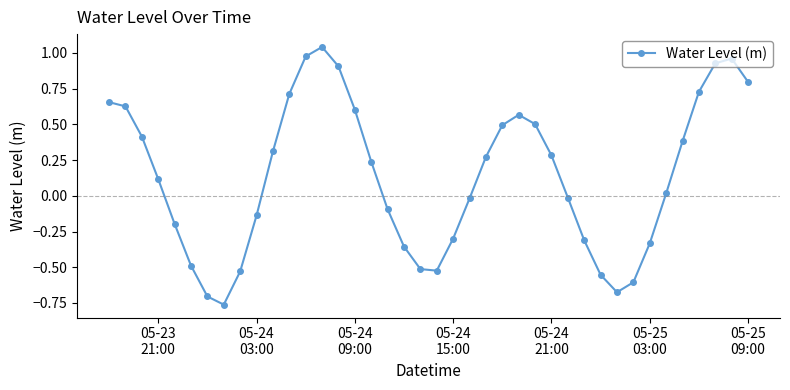

True or false: the data has more than 1 interior local peaks.

True